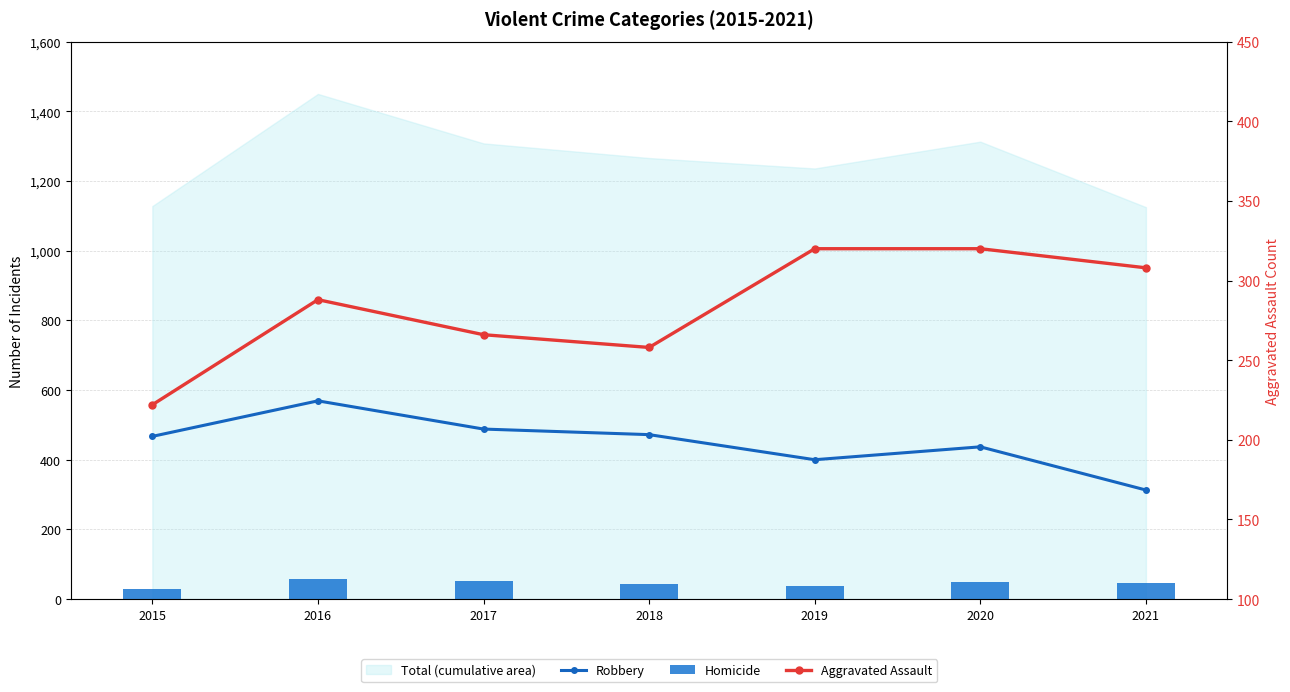

At which label does Robbery reach its peak?

2016